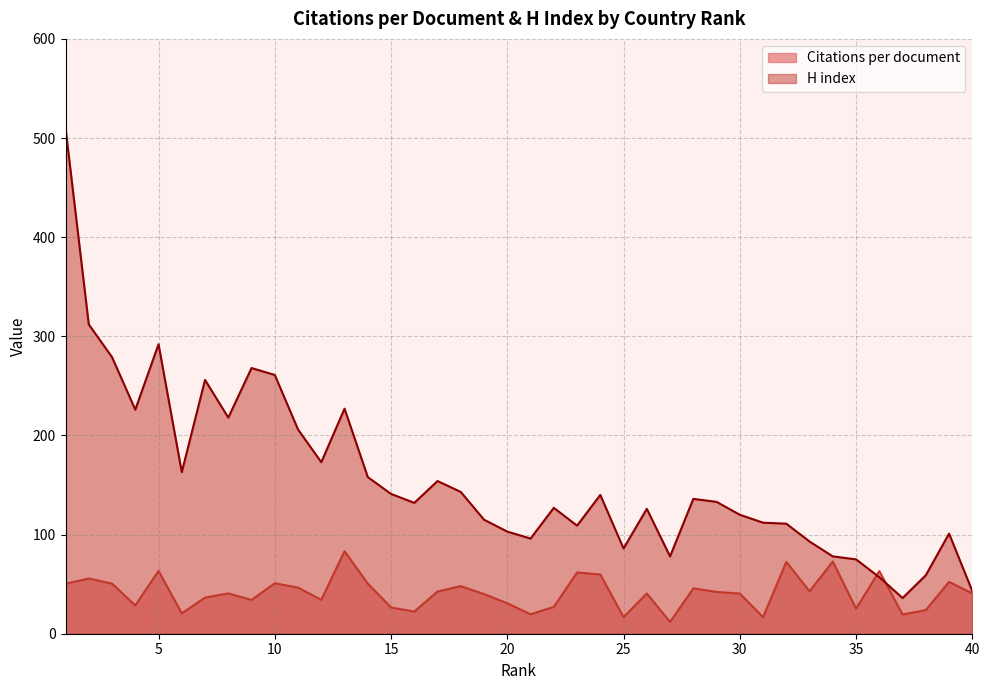

At which label does H index first exceed 133?

1